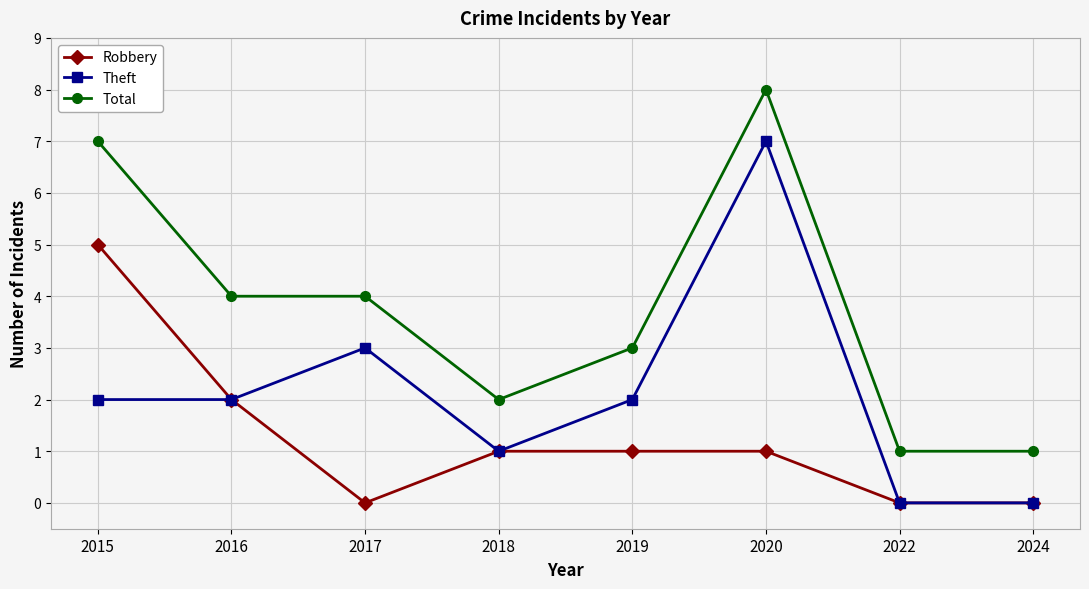

What is the sum of the Total values at 2015 and 2022?

8